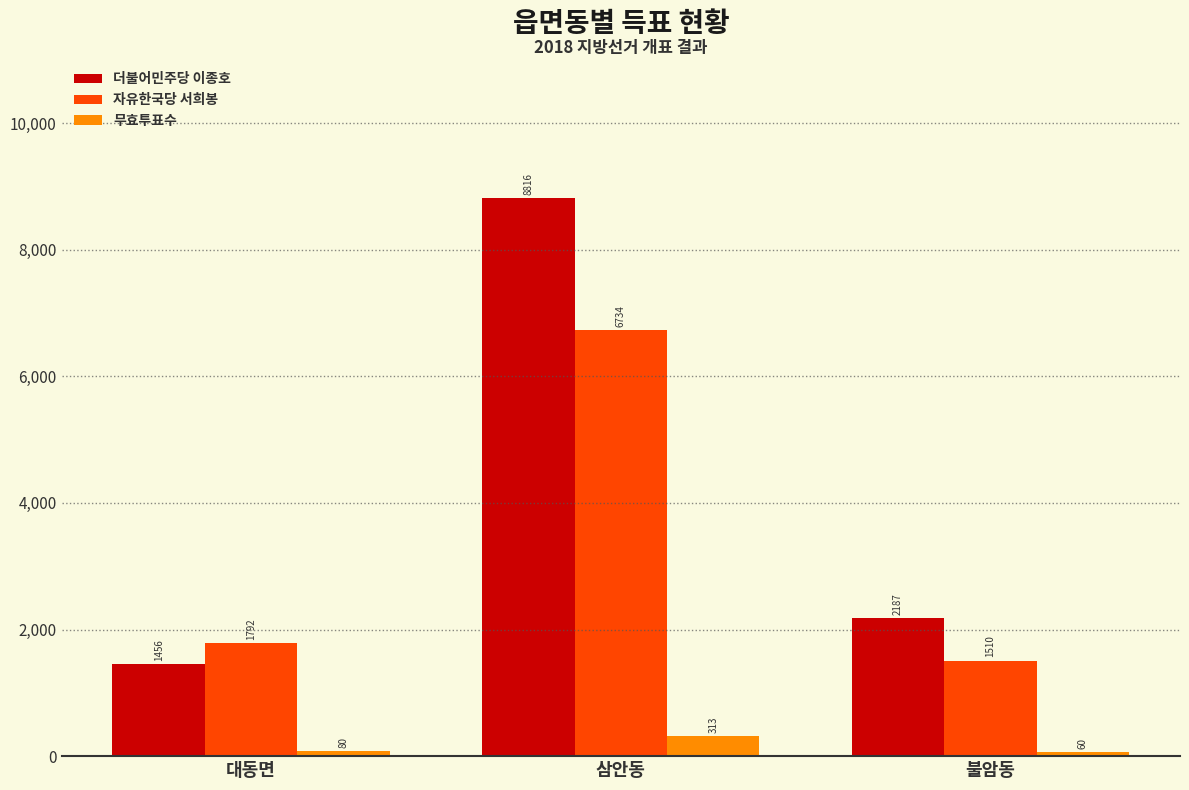

Rank the series by their average value, from highest to lowest.

더불어민주당 이종호, 자유한국당 서희봉, 무효투표수